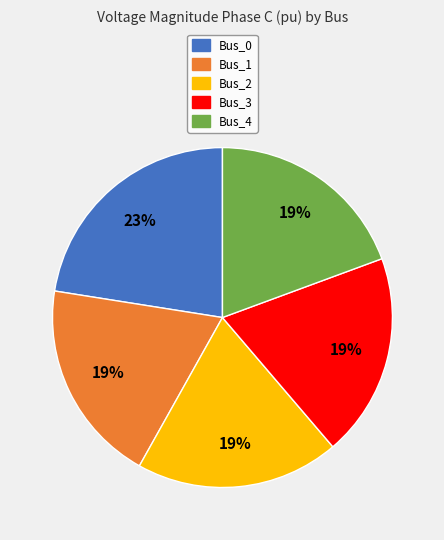

To the nearest percent, what percentage of the pie is Bus_4?

19%